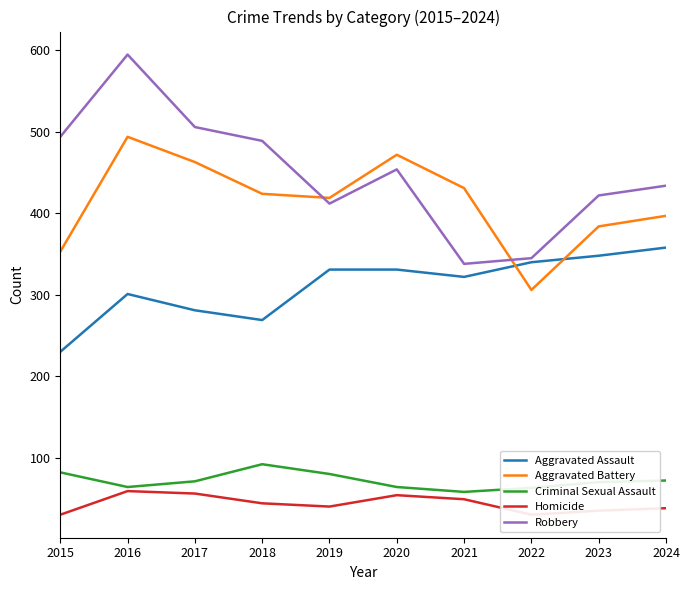

True or false: Homicide has a value of 23 at 2023.

False